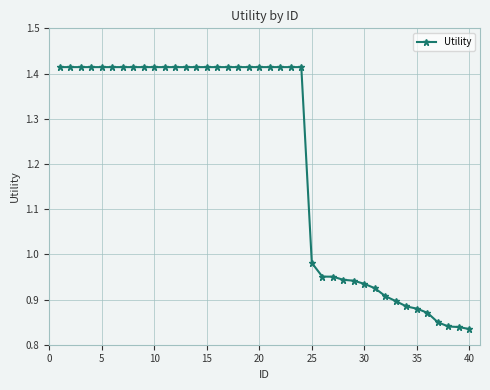

What is the average value?

1.2